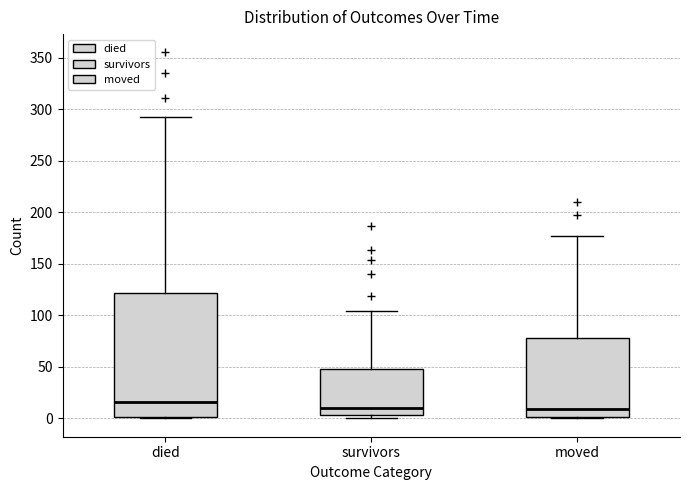

Reading left to right, transcribe this box plot: for each box, give where its median line is, the range the box spans, and where its two whiskers end, as read against the y-axis. The values are not printed on the chart, so give them approximately, as read against the axis.

died: median 15, box 0 to 120, whiskers 0 to 290
survivors: median 10, box 5 to 50, whiskers 0 to 105
moved: median 10, box 0 to 80, whiskers 0 to 175